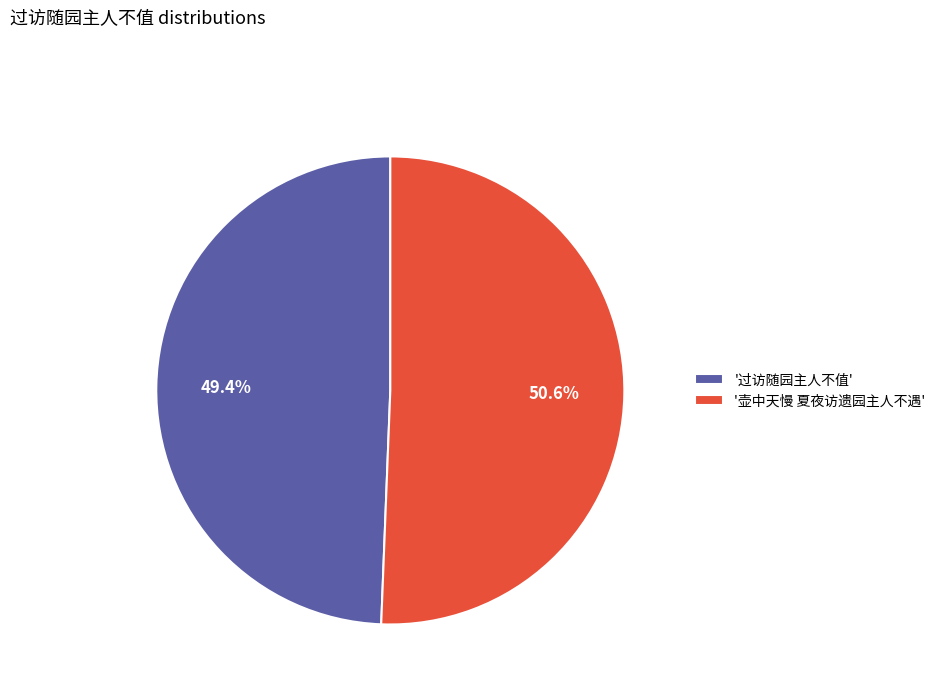

Between '过访随园主人不值' and '壶中天慢 夏夜访遗园主人不遇', which is larger?

'壶中天慢 夏夜访遗园主人不遇'